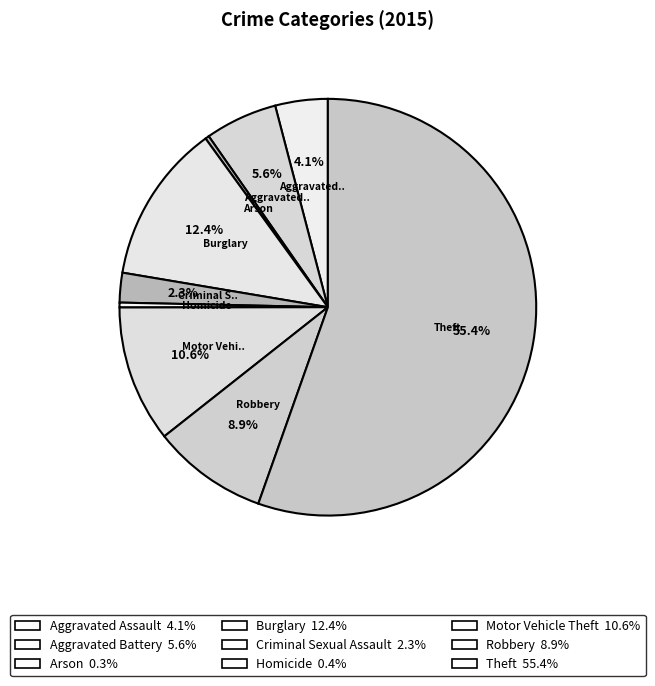

How many segments does this pie chart have?

9